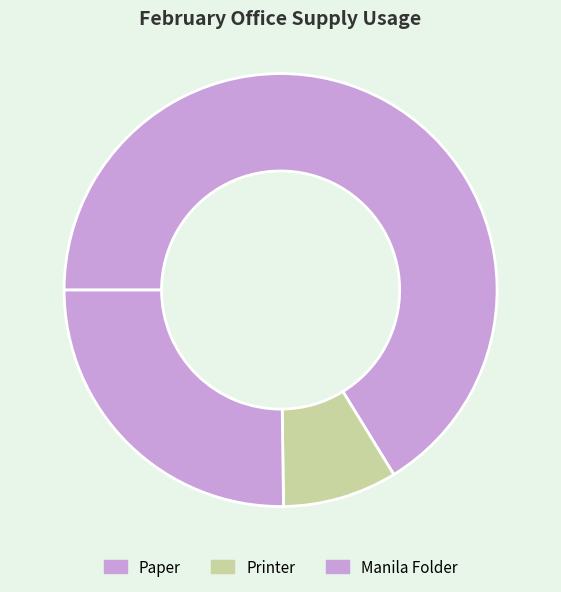

Rank the categories by value from highest to lowest.

Paper, Manila Folder, Printer